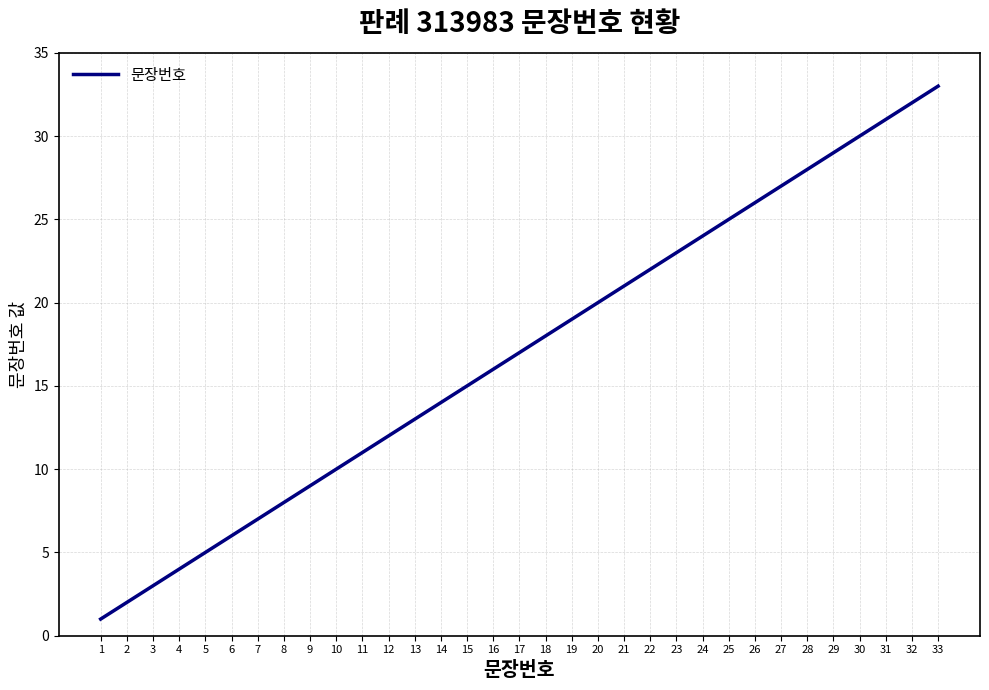

True or false: there are more than 2 points higher than both neighbors.

False